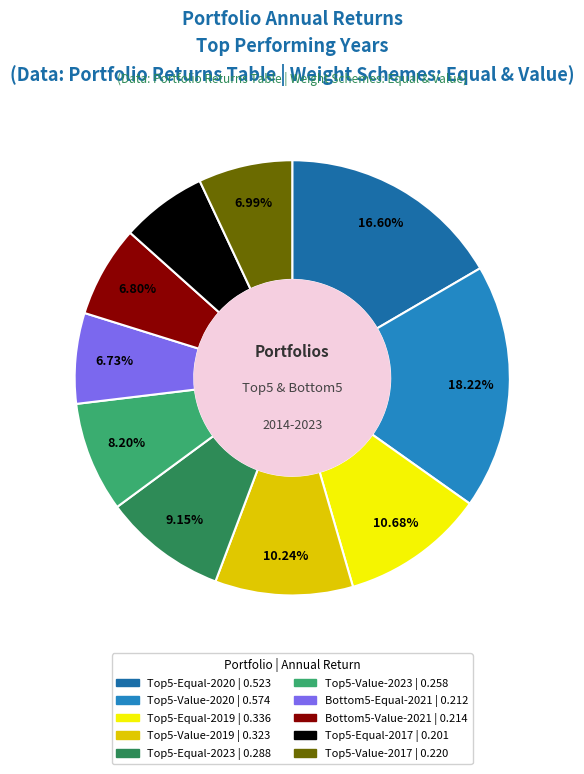

What percentage is NOT represented by Top5-Value-2023?

91.8%